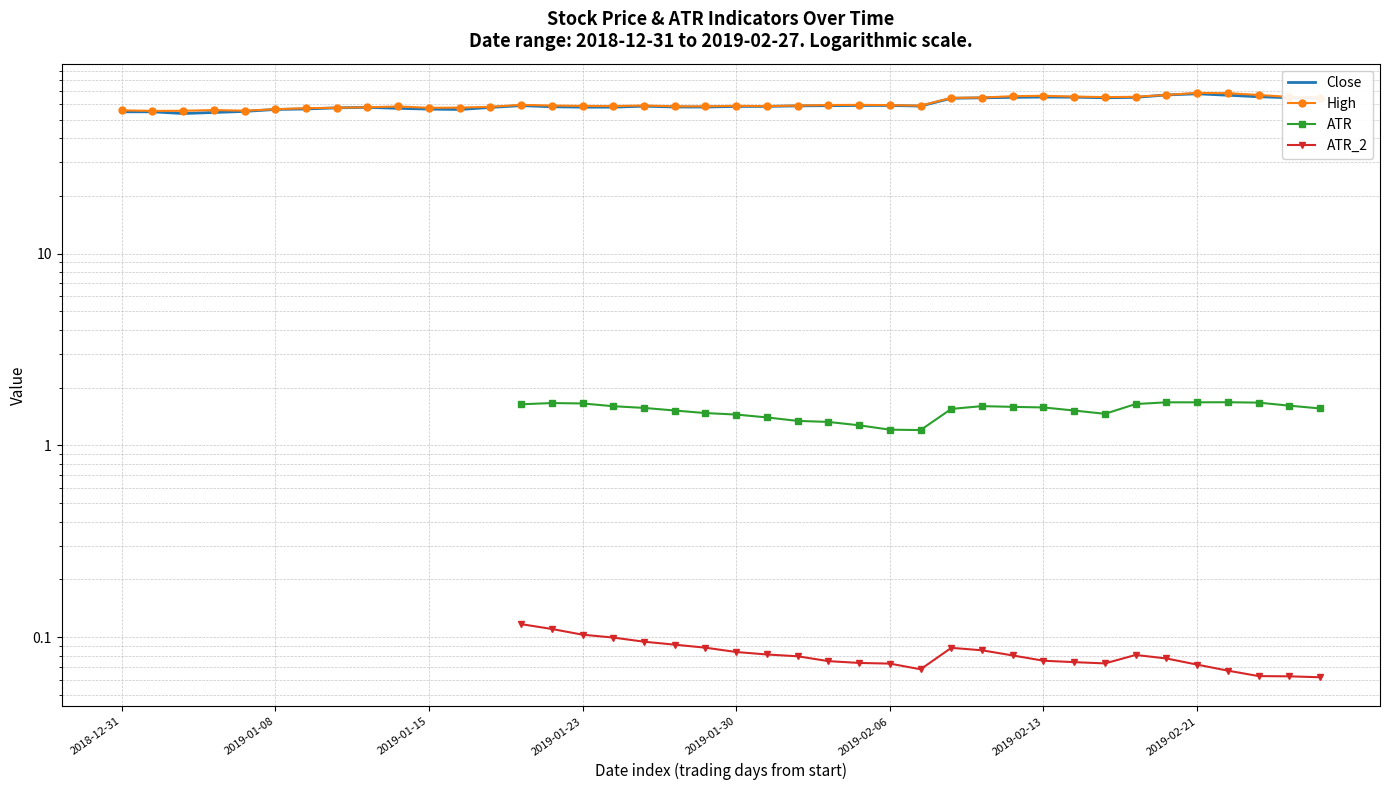

Does the chart have visible grid lines?

Yes